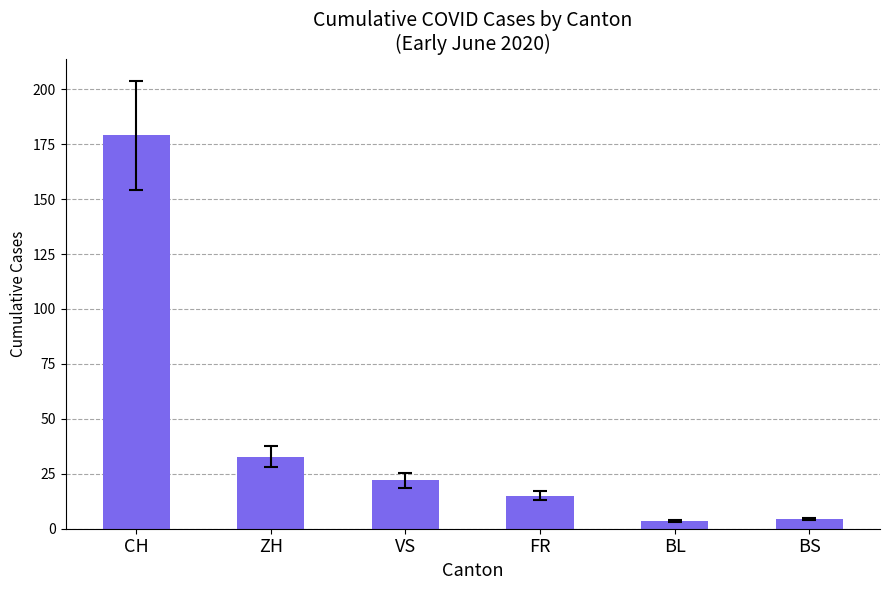

How many values are below 21?

3